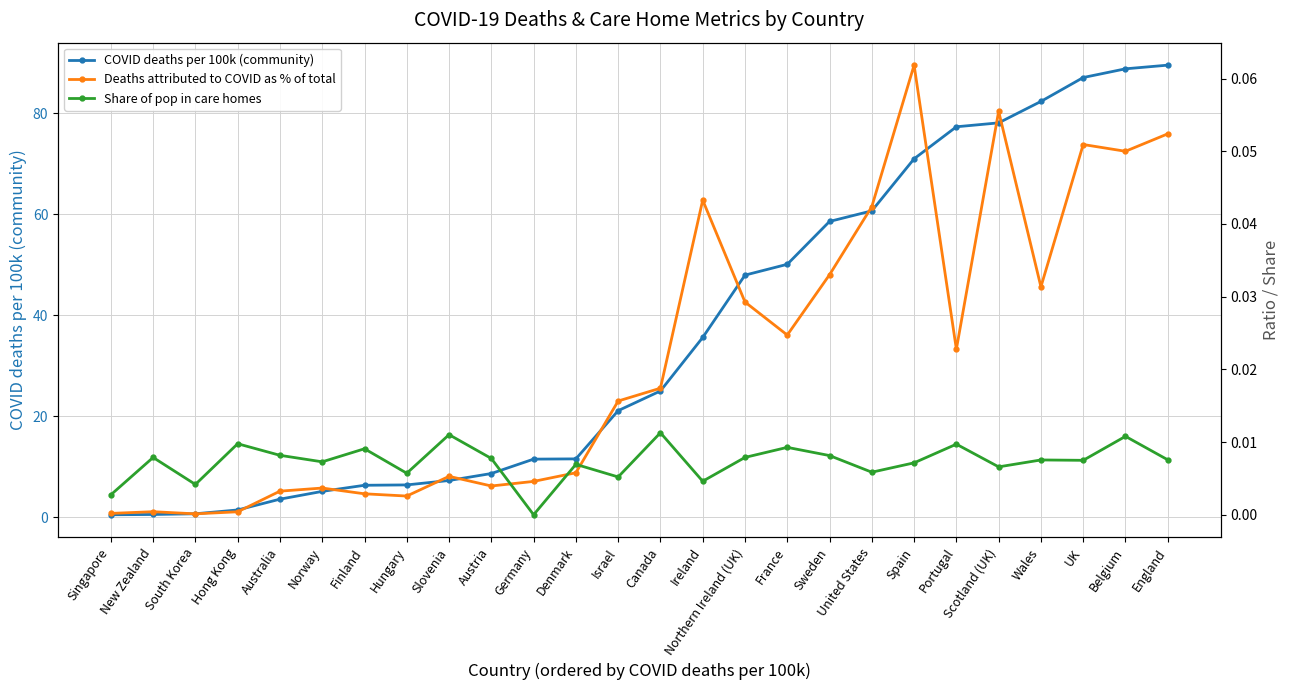

What is the sum of all Share of pop in care homes values?

0.2